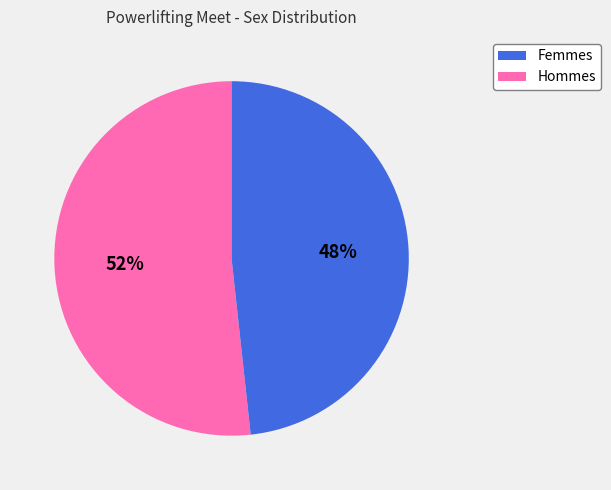

Is there any slice that represents more than half of the pie?

Yes